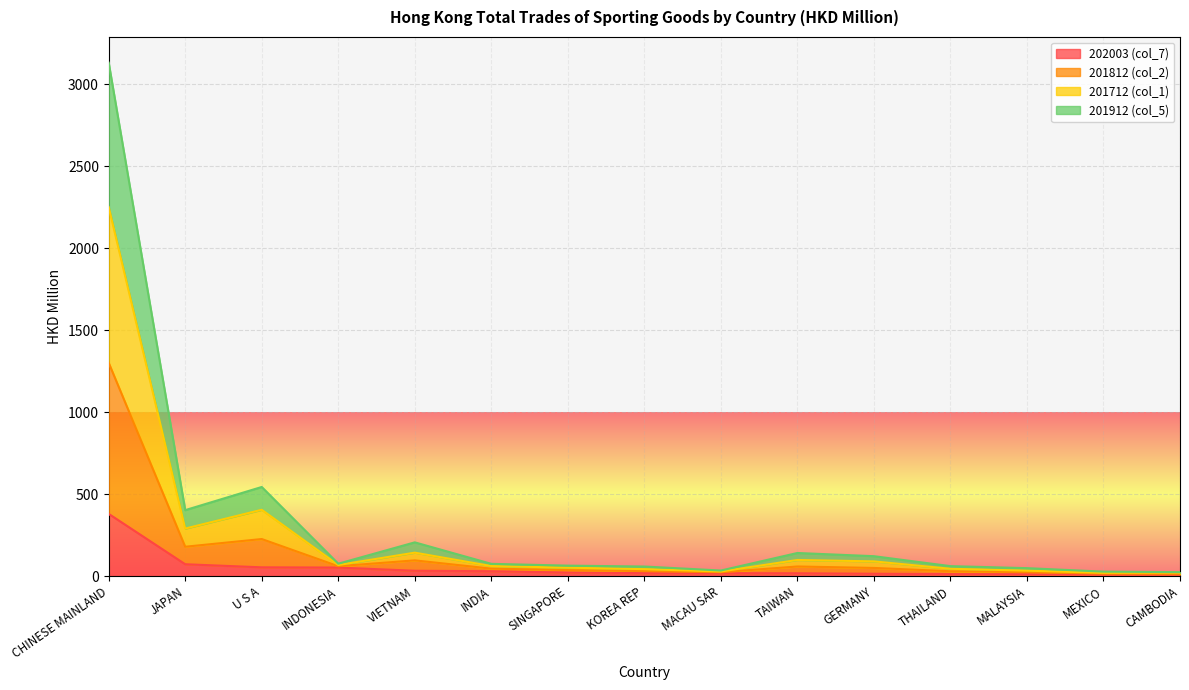

At which category is the sum across all series the highest?

CHINESE MAINLAND